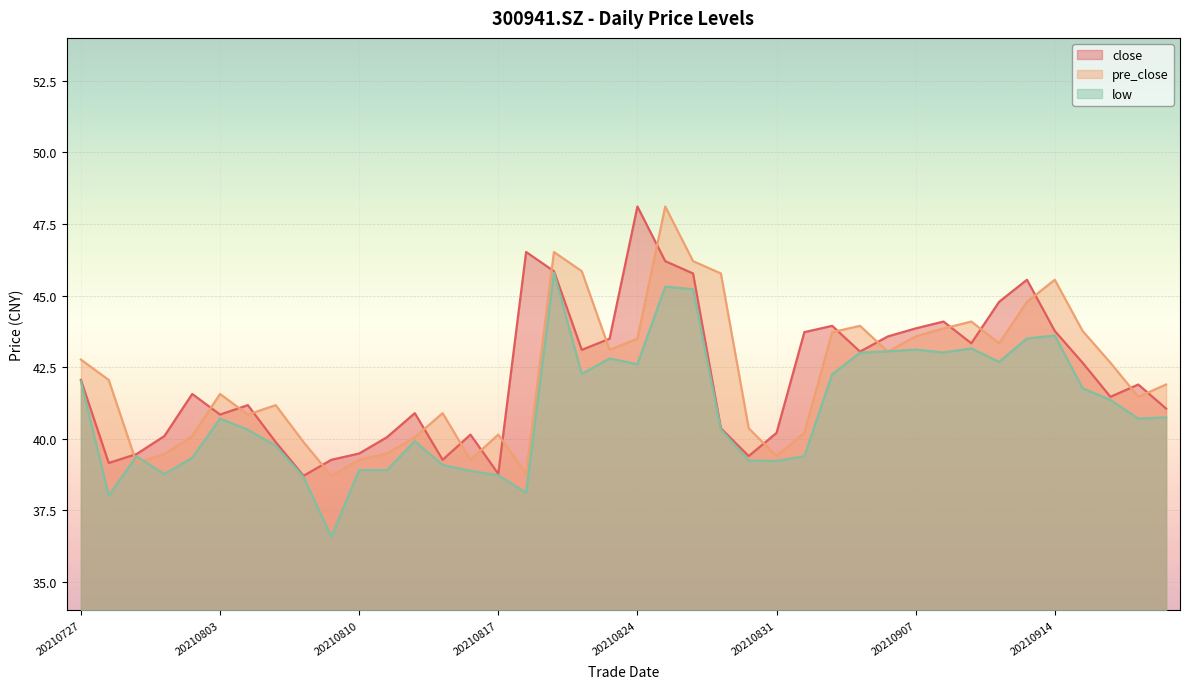

Rank the categories by pre_close value from highest to lowest.

20210825, 20210819, 20210826, 20210820, 20210827, 20210914, 20210913, 20210909, 20210903, 20210908, 20210915, 20210902, 20210907, 20210824, 20210910, 20210823, 20210906, 20210727, 20210916, 20210728, 20210922, 20210803, 20210917, 20210805, 20210813, 20210804, 20210830, 20210901, 20210817, 20210802, 20210812, 20210806, 20210811, 20210730, 20210831, 20210810, 20210816, 20210729, 20210818, 20210809